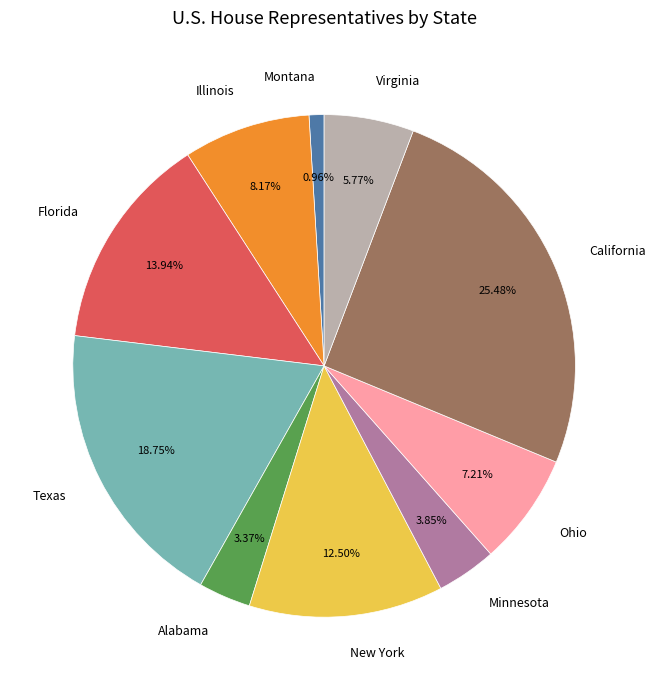

To the nearest percent, what is the difference between the Montana and New York slice percentages?

12%